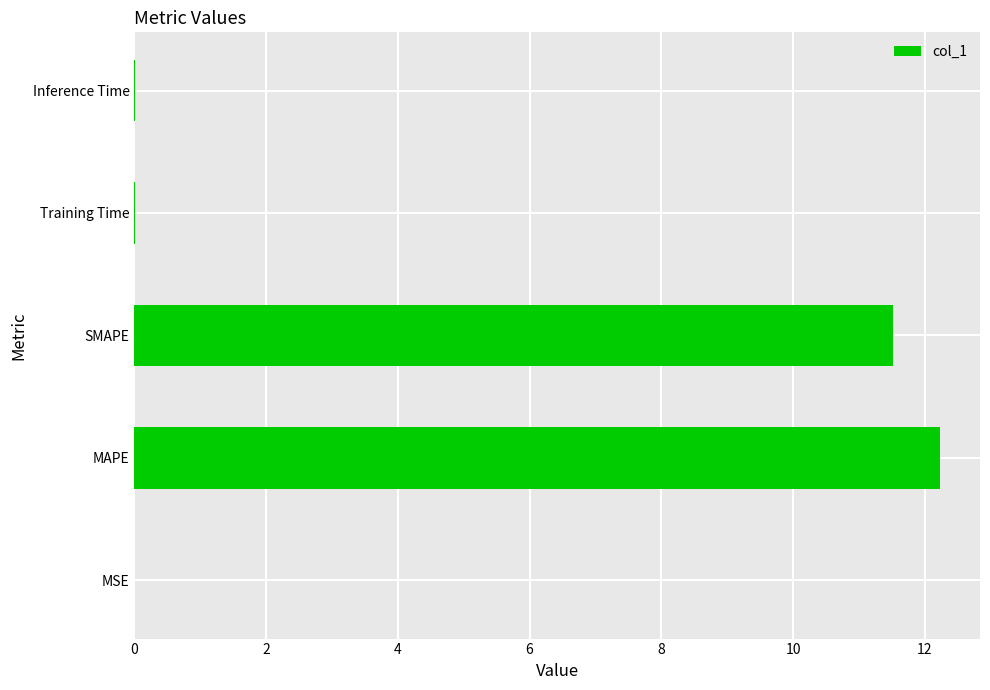

Which has a higher value, Training Time or SMAPE?

SMAPE